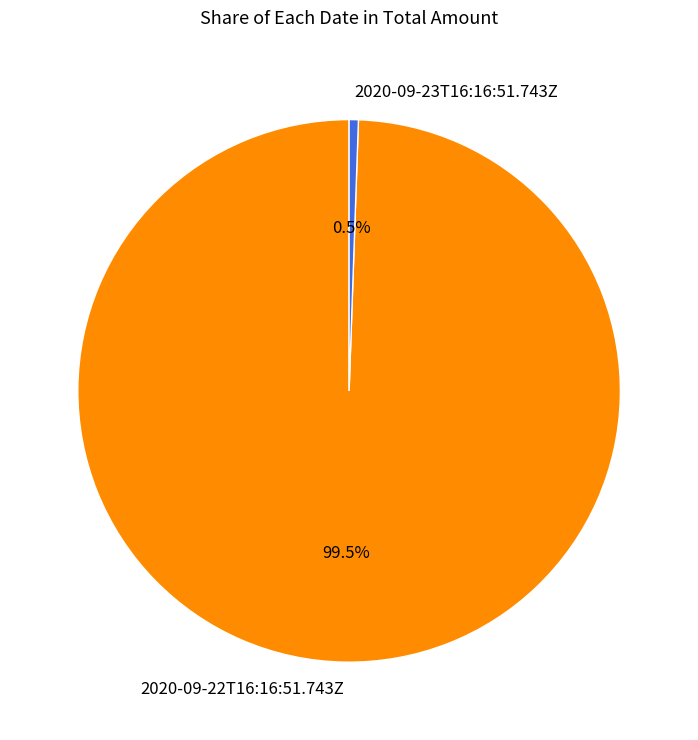

What percentage do 2020-09-23T16:16:51.743Z and 2020-09-22T16:16:51.743Z together represent?

100.0%